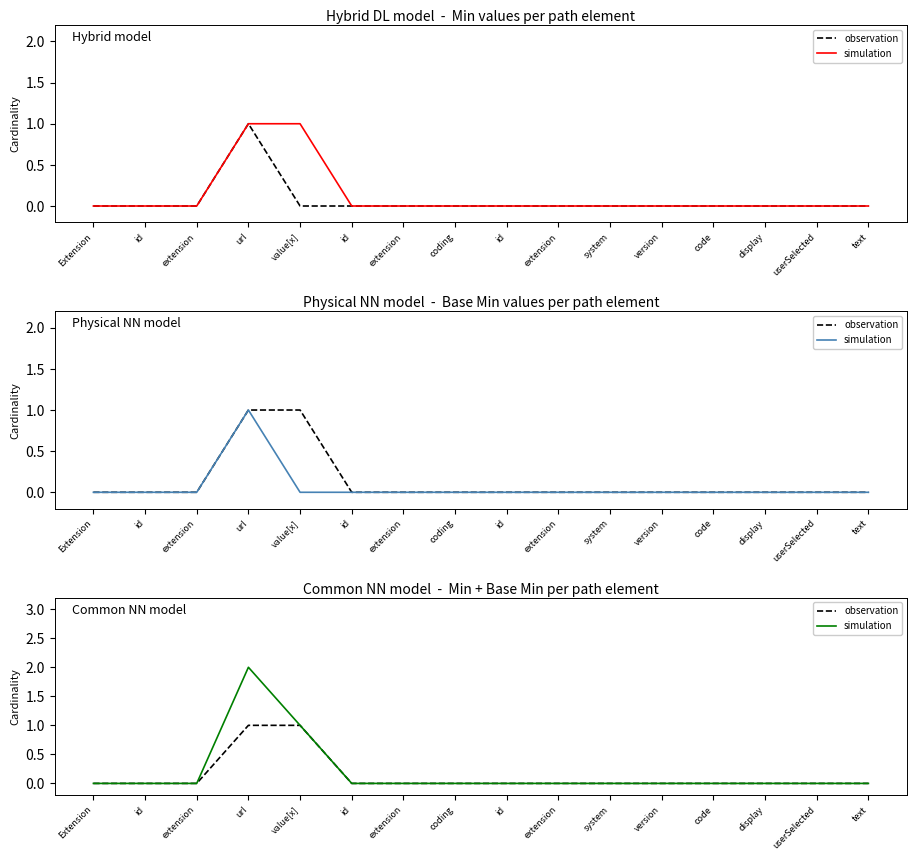

What is the difference between the second highest and second lowest values in the simulation series?

1